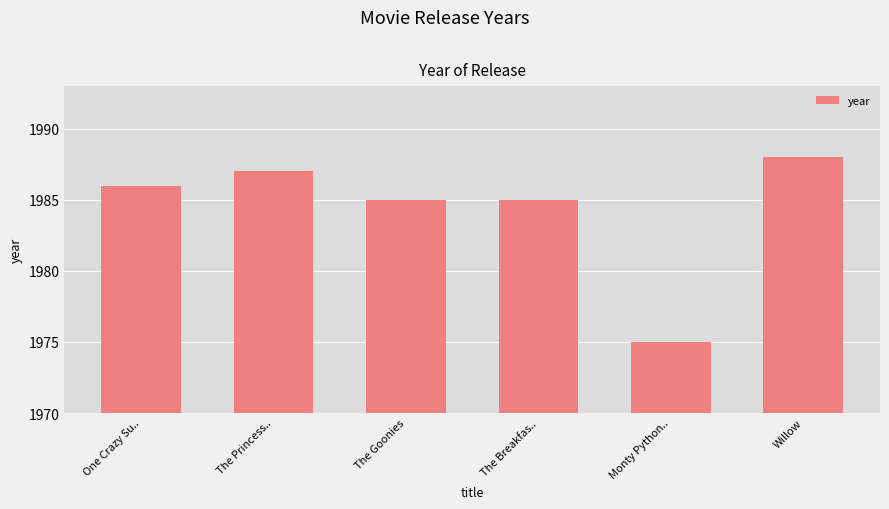

What is the value of the 3rd bar from the left?

1985